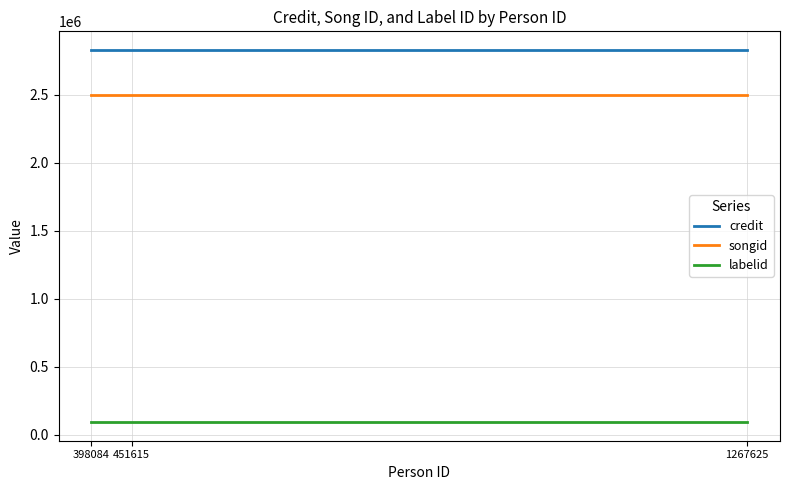

The value of songid at 451615 is 1003286. True or false?

False